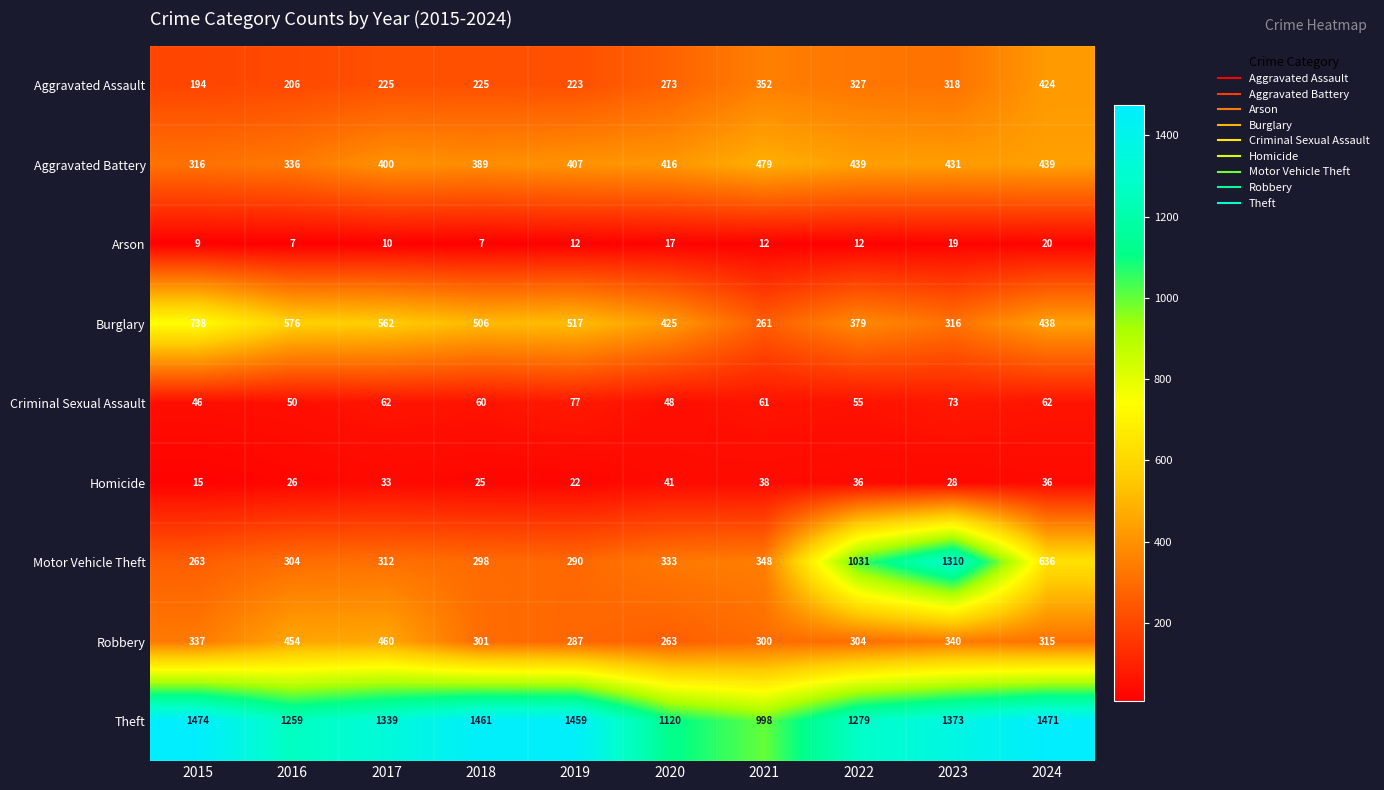

Which series has the largest total across all categories?

Theft